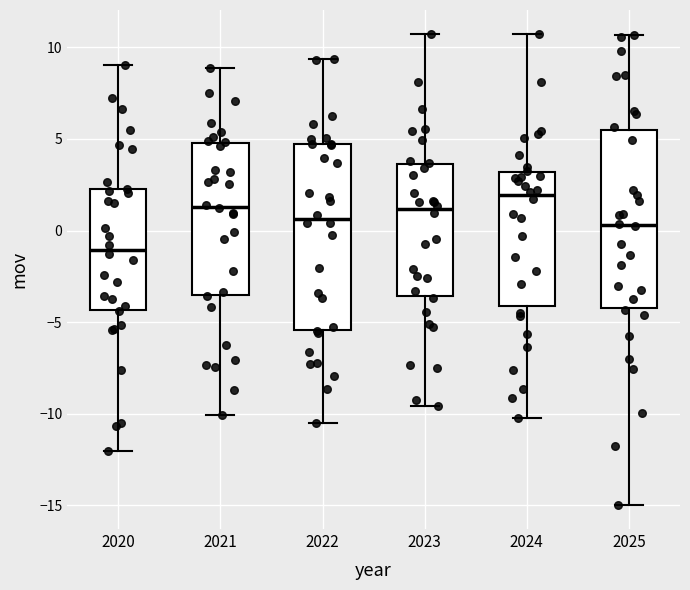

Reading left to right, read every box against the y-axis: the position of its median line, the range the box covers, and the ends of its whiskers. The values are not printed on the chart, so give them approximately, as read against the axis.

2020: median -1.0, box -4.5 to 2.5, whiskers -12.0 to 9.0
2021: median 1.5, box -3.5 to 5.0, whiskers -10.0 to 9.0
2022: median 0.5, box -5.5 to 4.5, whiskers -10.5 to 9.5
2023: median 1.0, box -3.5 to 3.5, whiskers -9.5 to 11.0
2024: median 2.0, box -4.0 to 3.0, whiskers -10.0 to 11.0
2025: median 0.5, box -4.0 to 5.5, whiskers -15.0 to 10.5